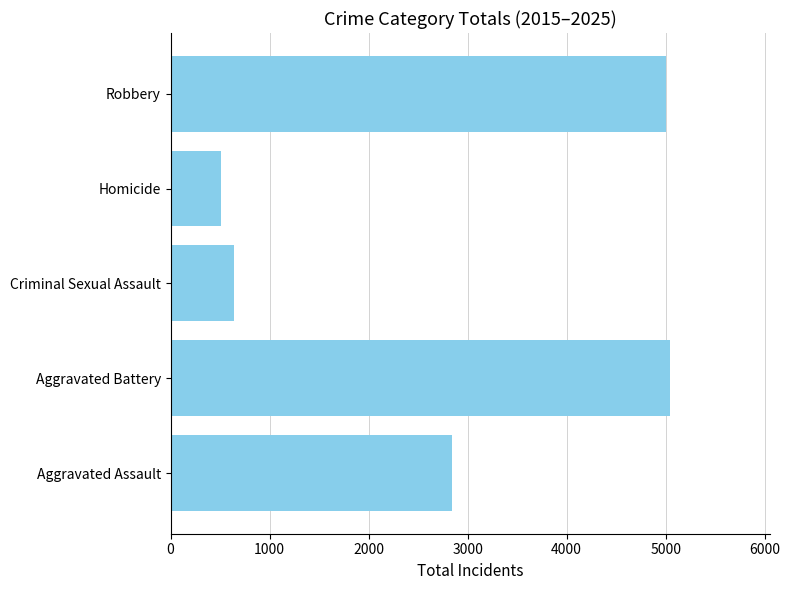

Where is the data nearest to the value 2773?

Aggravated Assault